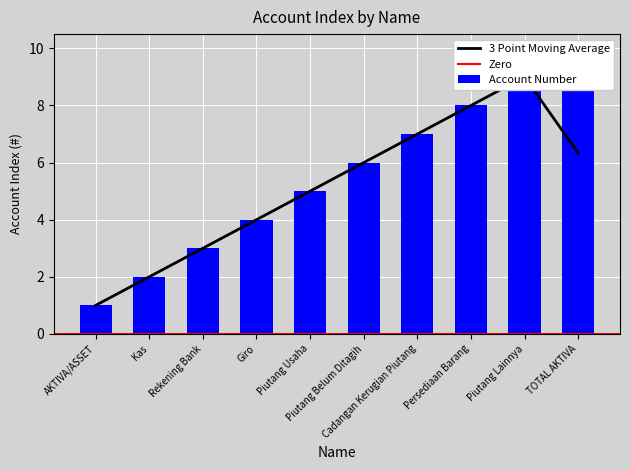

At which label does the data first exceed 6?

Cadangan Kerugian Piutang